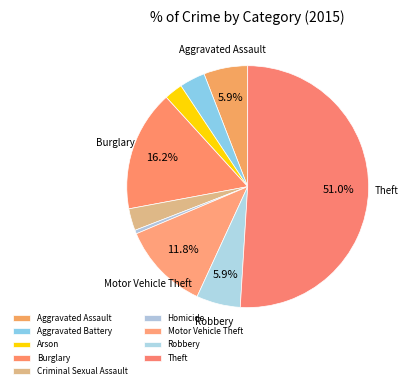

What is the total percentage of Homicide and Robbery?

6.4%